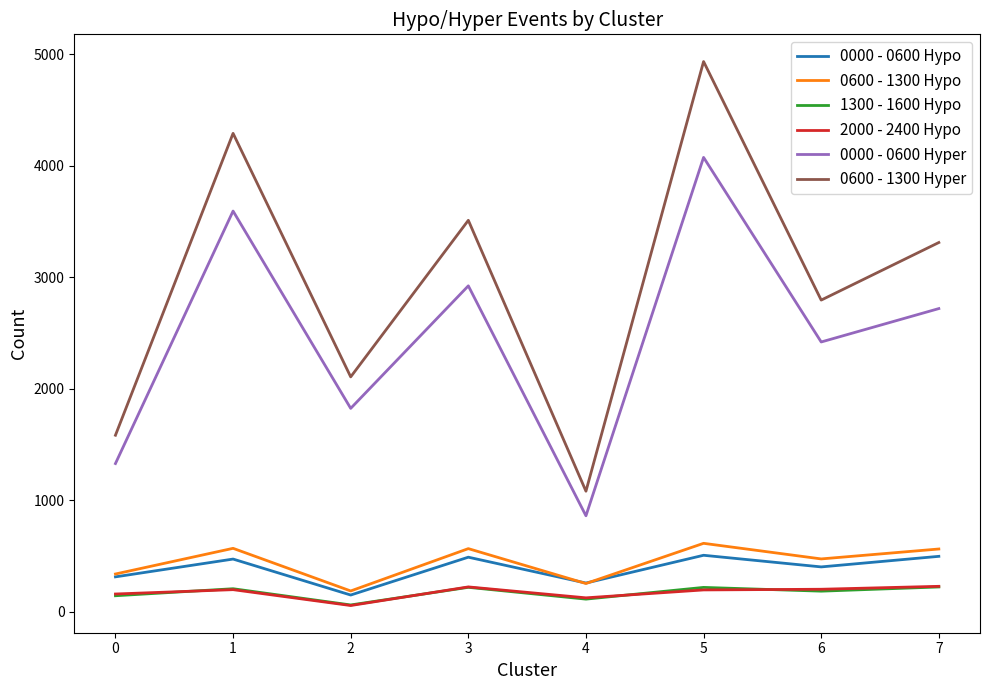

At which label does 0600 - 1300 Hypo first exceed 562?

1